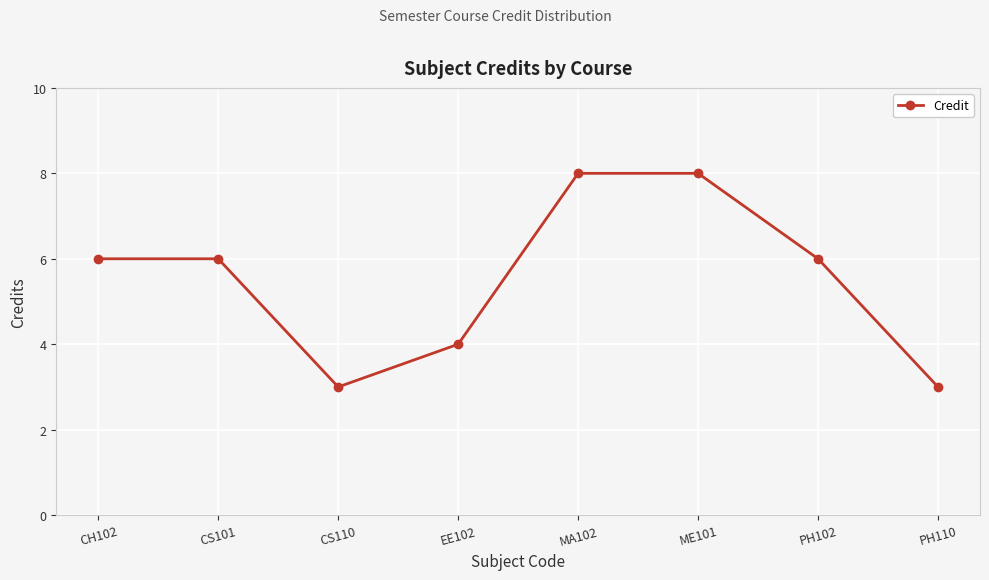

What is the greatest value displayed?

8